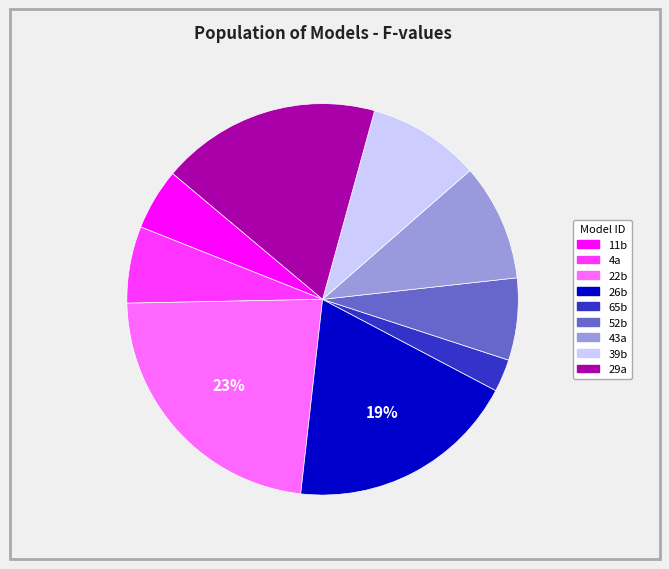

To the nearest percent, what percentage of the pie is 39b?

9%